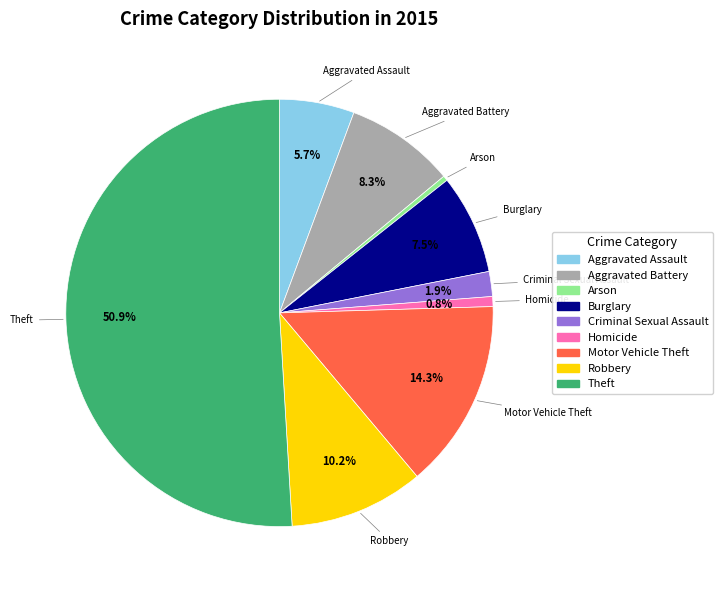

What is the largest slice in the pie chart?

Theft